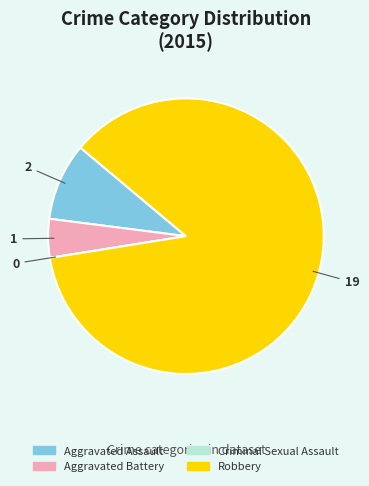

The Robbery slice represents 86% of the pie. True or false?

True